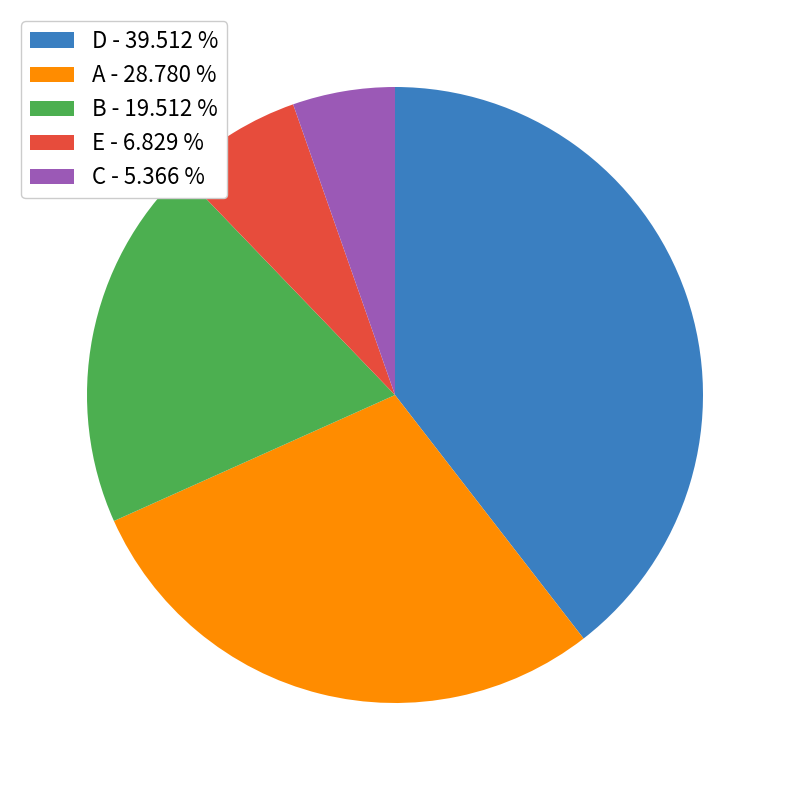

Which slice is the smallest?

C